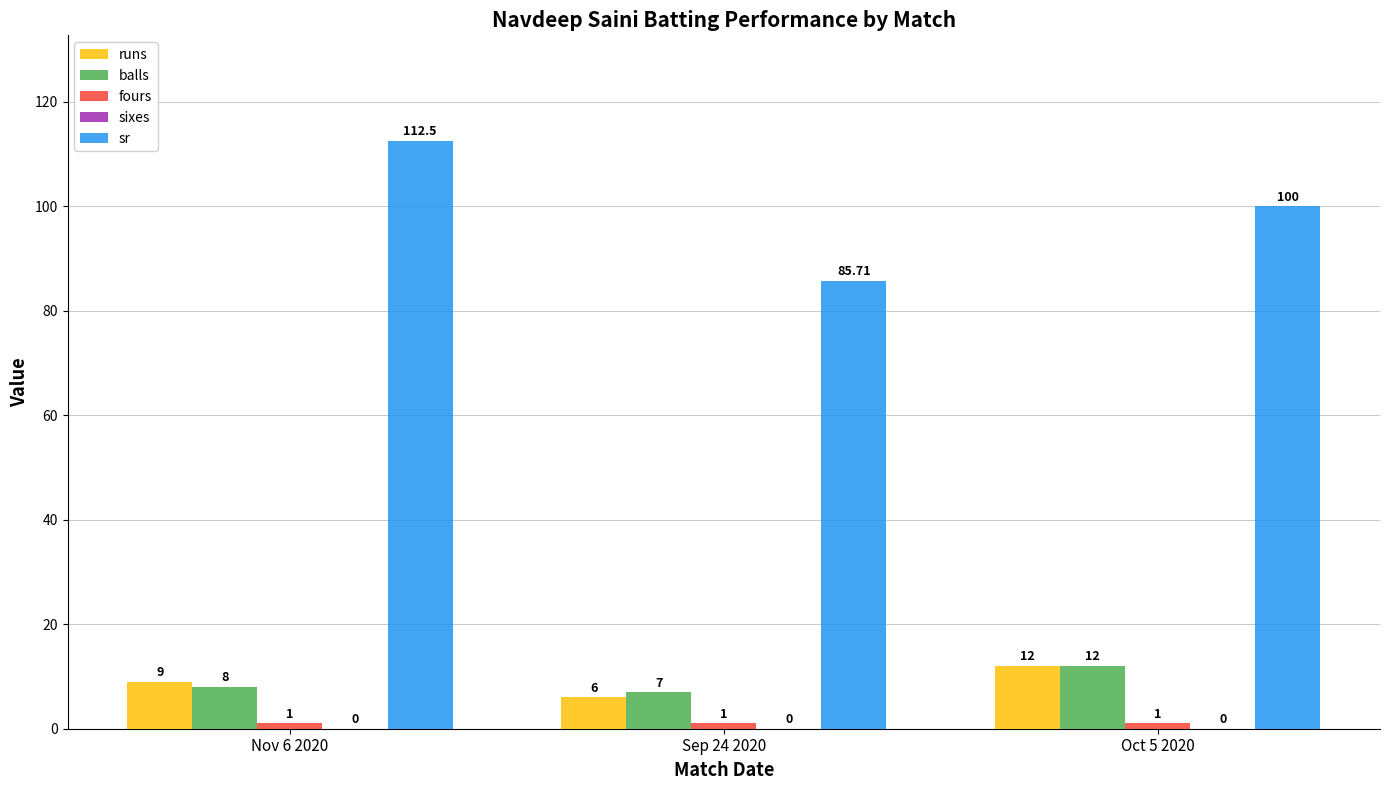

What is the label of the 3rd bar from the left?

Oct 5 2020